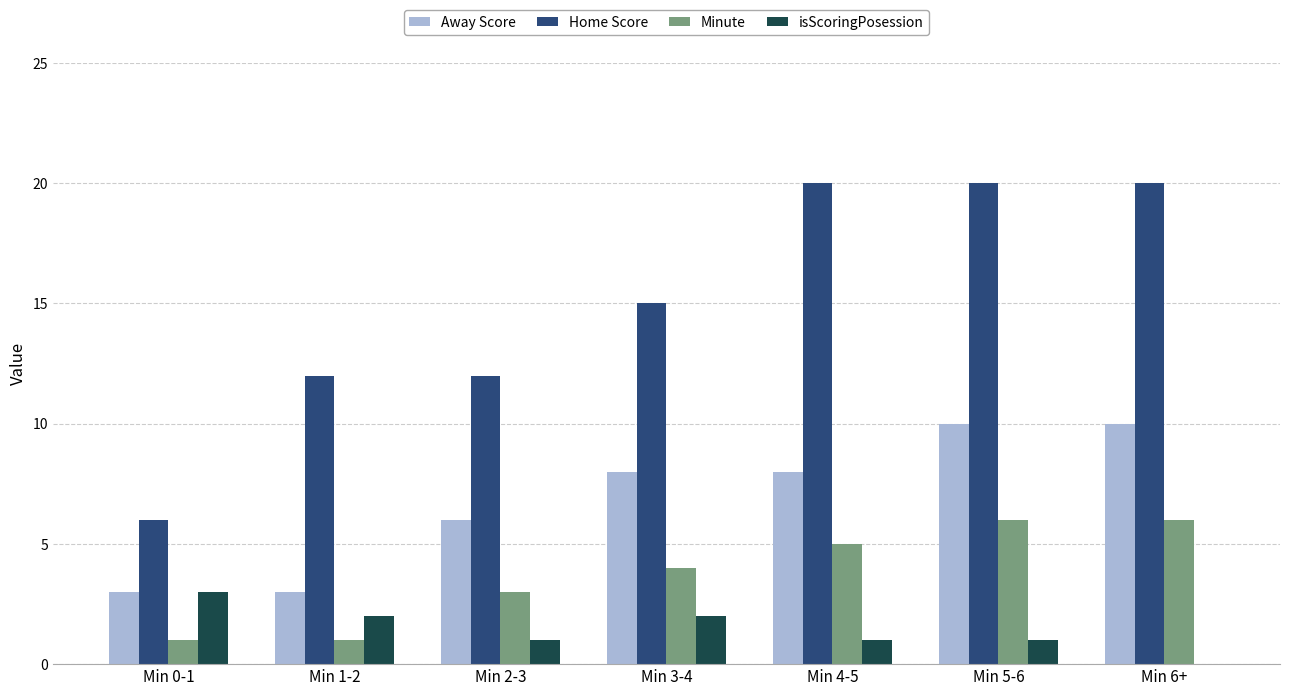

Read the Home Score value at Min 5-6, to the nearest 5.

20